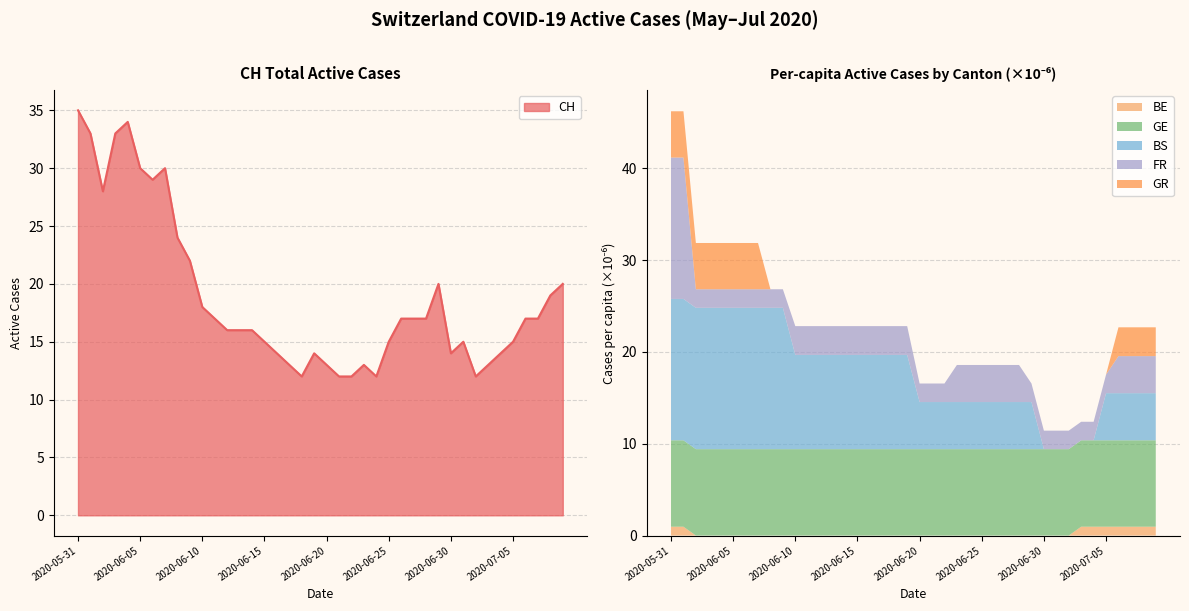

The BS_pc series shows 0.0 at 2020-06-16. True or false?

False